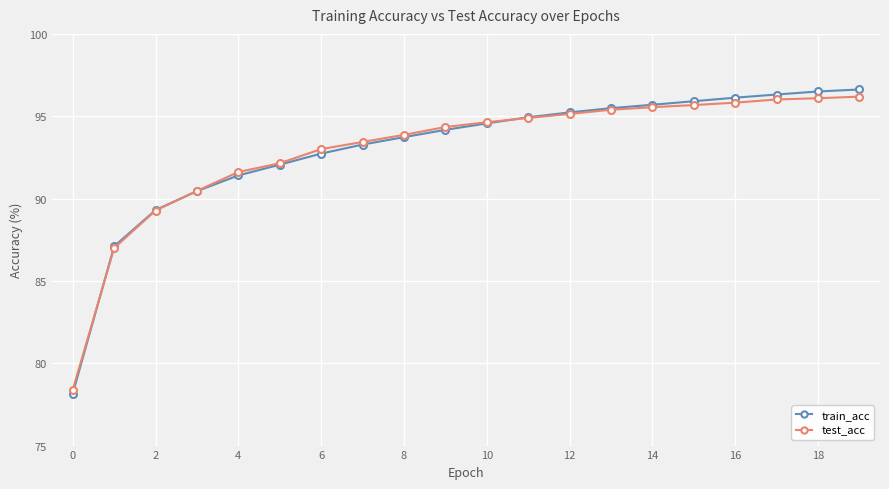

Which series has the largest range (max minus min)?

train_acc